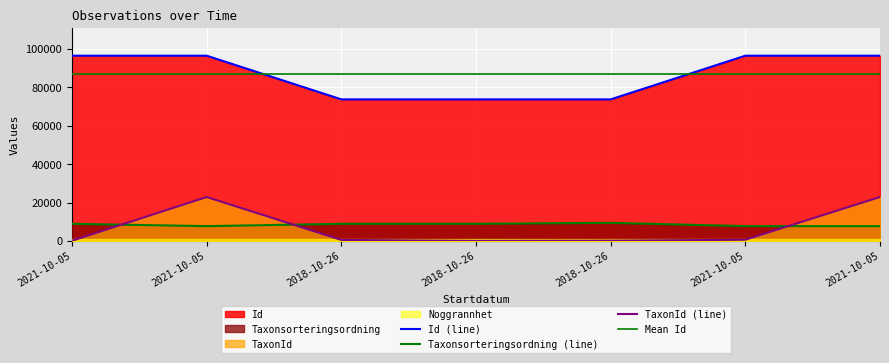

Is the value of TaxonId at 2021-10-05 greater than the value of Id at 2021-10-05?

No